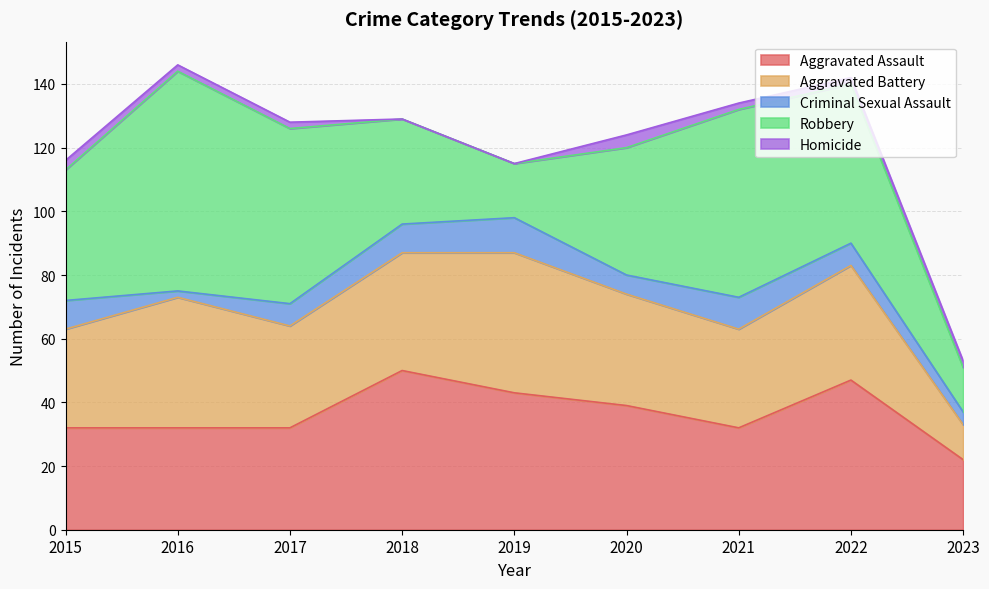

True or false: Aggravated Assault has more than 1 interior local peaks.

True